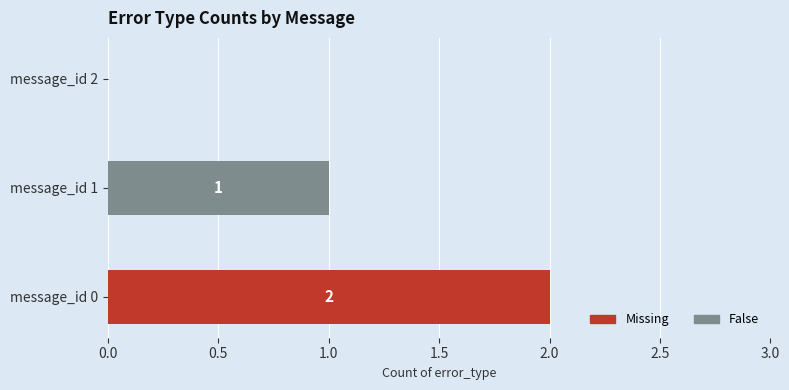

The value of Missing at message_id 0 is 1. True or false?

False